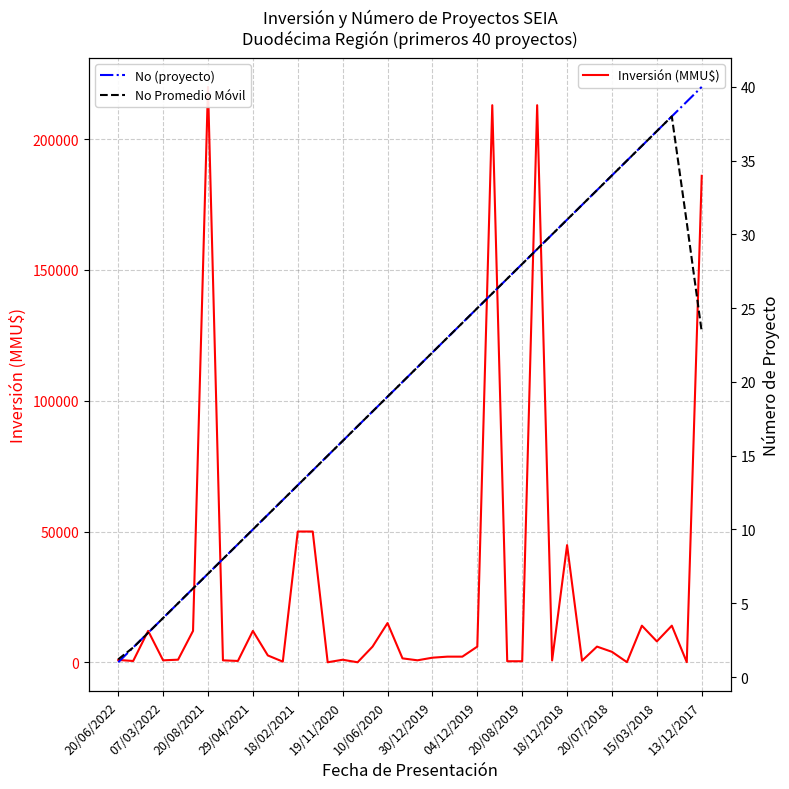

Reading right to left, transcribe all the data shown in this chart.

Inversión (MMU$): 186000.0	55.0	14000.0	8000.0	14000.0	55.0	4000.0	6000.0	600.0	44800.0	700.0	213000.0	400.0	400.0	213000.0	6000.0	2160.0	2160.0	1760.0	760.0	1500.0	15000.0	6000.0	10.0	975.0	10.0	50000.0	50000.0	250.0	2620.0	12000.0	514.0	750.0	220000.0	12000.0	1000.0	750.0	12000.0	500.0	900.0
No (Rapid Drying): 40.0	39.0	38.0	37.0	36.0	35.0	34.0	33.0	32.0	31.0	30.0	29.0	28.0	27.0	26.0	25.0	24.0	23.0	22.0	21.0	20.0	19.0	18.0	17.0	16.0	15.0	14.0	13.0	12.0	11.0	10.0	9.0	8.0	7.0	6.0	5.0	4.0	3.0	2.0	1.0
No Promedio Móvil: 23.4	30.8	38.0	37.0	36.0	35.0	34.0	33.0	32.0	31.0	30.0	29.0	28.0	27.0	26.0	25.0	24.0	23.0	22.0	21.0	20.0	19.0	18.0	17.0	16.0	15.0	14.0	13.0	12.0	11.0	10.0	9.0	8.0	7.0	6.0	5.0	4.0	3.0	2.0	1.2